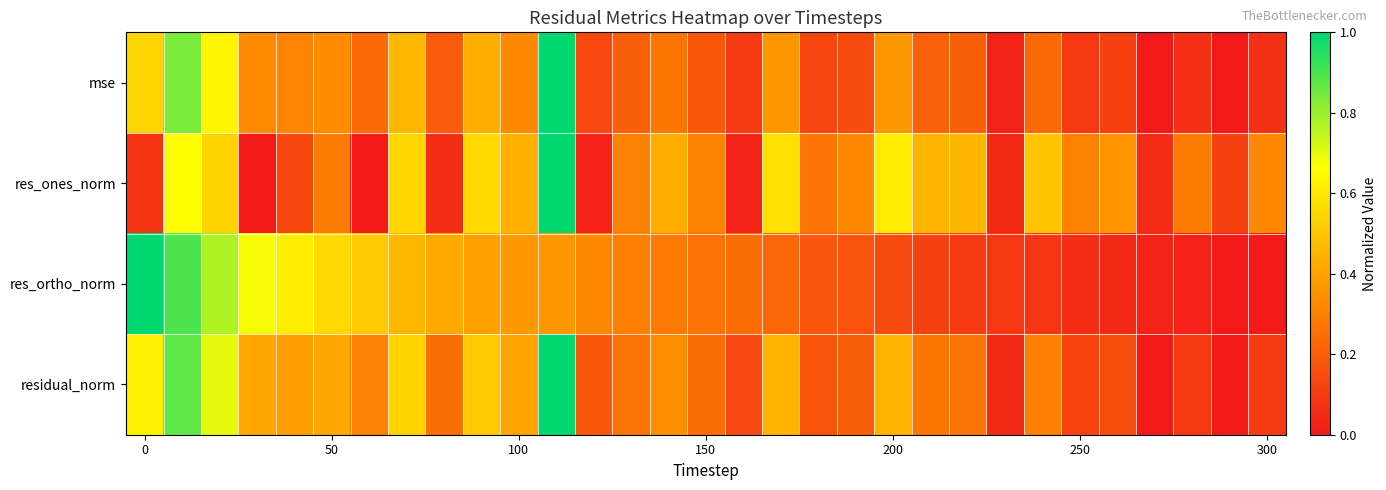

Reading left to right, extract all data points from this chart.

mse: 0.5	0.8	0.6	0.3	0.3	0.3	0.2	0.5	0.2	0.4	0.3	1.0	0.1	0.2	0.3	0.2	0.1	0.4	0.1	0.2	0.4	0.2	0.2	0.0	0.2	0.1	0.1	0.0	0.1	0.0	0.1
res_ones_norm: 0.1	0.7	0.5	0.0	0.1	0.3	0.0	0.5	0.1	0.6	0.4	1.0	0.0	0.3	0.4	0.3	0.0	0.6	0.3	0.3	0.6	0.5	0.5	0.0	0.5	0.3	0.4	0.1	0.3	0.1	0.3
res_ortho_norm: 1.0	0.9	0.8	0.7	0.6	0.6	0.5	0.5	0.4	0.4	0.4	0.4	0.3	0.3	0.3	0.3	0.2	0.2	0.2	0.2	0.1	0.1	0.1	0.1	0.1	0.1	0.0	0.0	0.0	0.0	0.0
residual_norm: 0.6	0.9	0.7	0.4	0.4	0.4	0.3	0.5	0.2	0.5	0.4	1.0	0.2	0.3	0.3	0.2	0.1	0.4	0.2	0.2	0.4	0.3	0.3	0.0	0.3	0.1	0.2	0.0	0.1	0.0	0.1